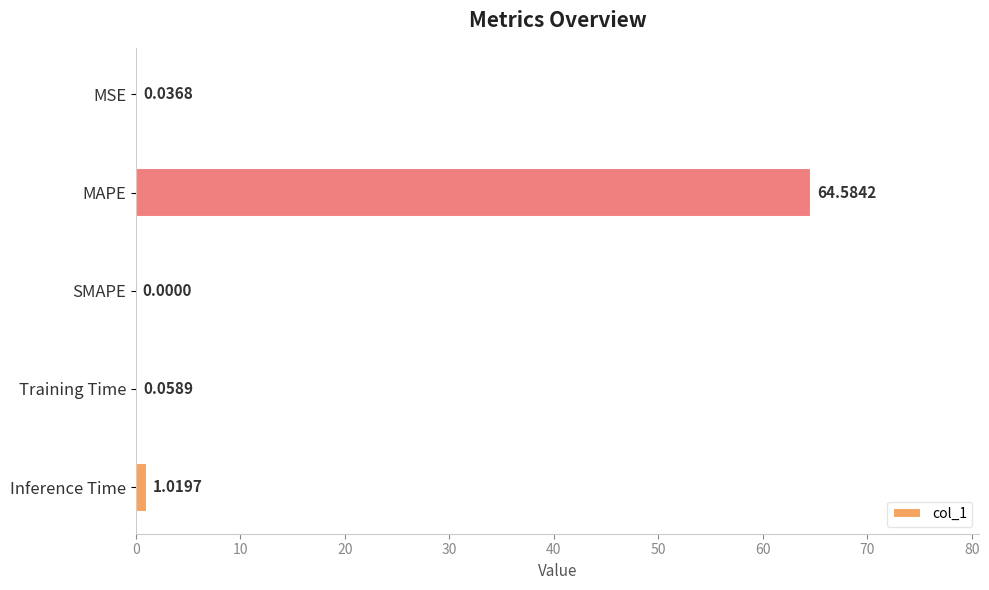

What is the sum of the values at MAPE and Inference Time?

65.6